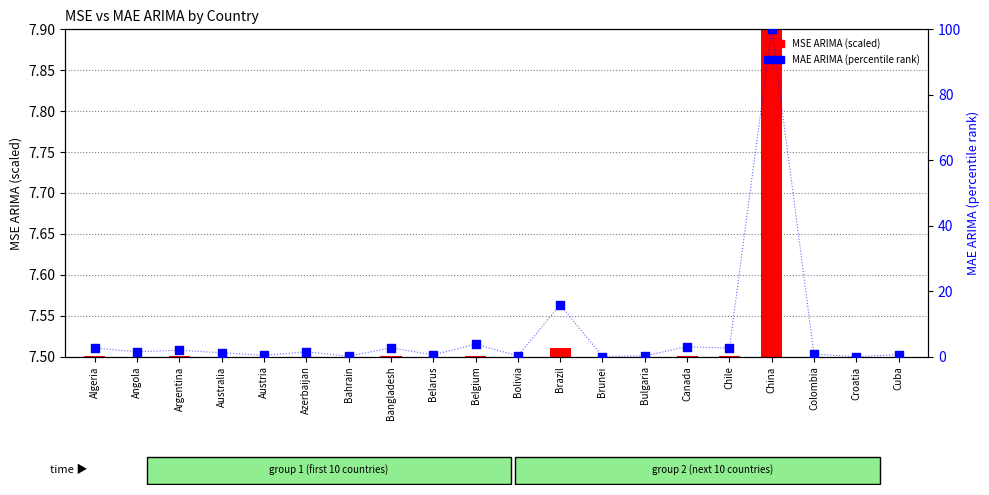

Is the value of MSE ARIMA (scaled) at Bahrain greater than the value of MAE ARIMA (percentile) at Bolivia?

No